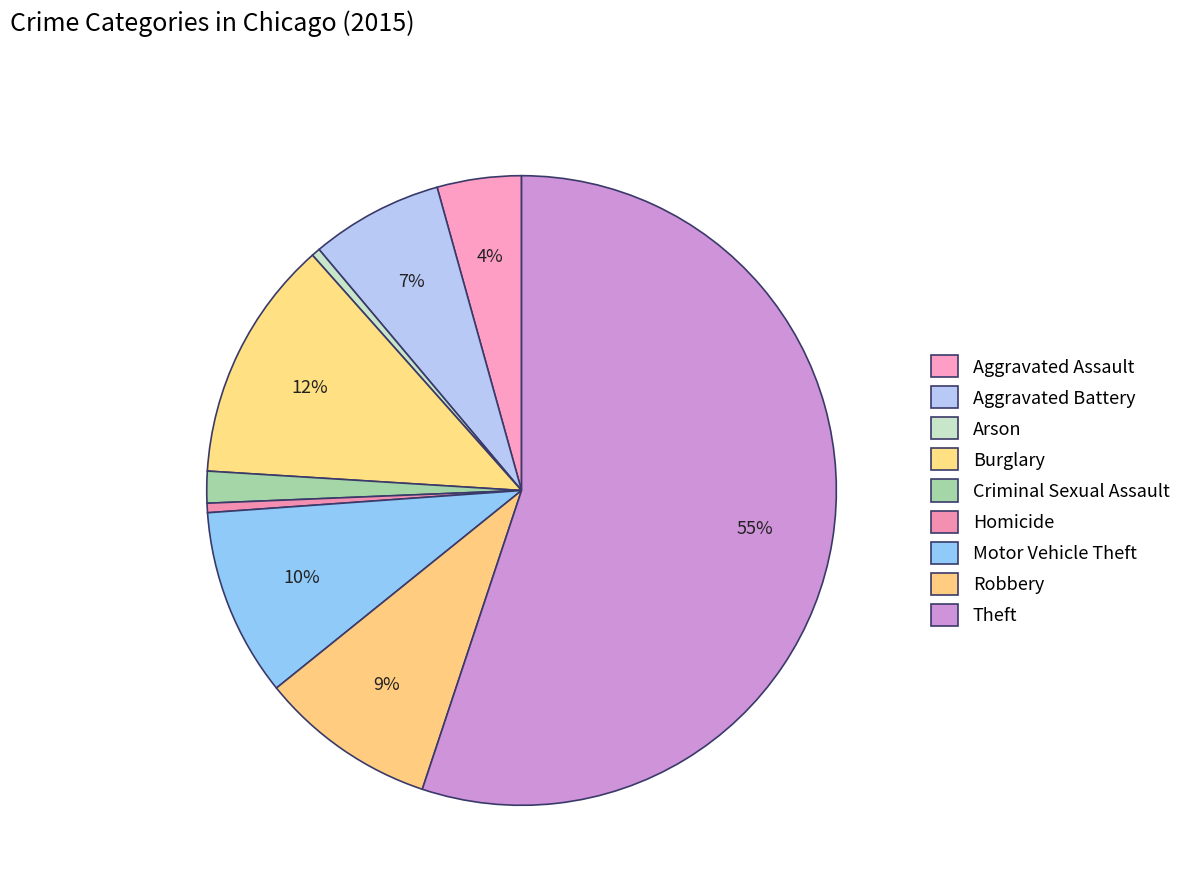

Rank the categories by value from lowest to highest.

Arson, Homicide, Criminal Sexual Assault, Aggravated Assault, Aggravated Battery, Robbery, Motor Vehicle Theft, Burglary, Theft